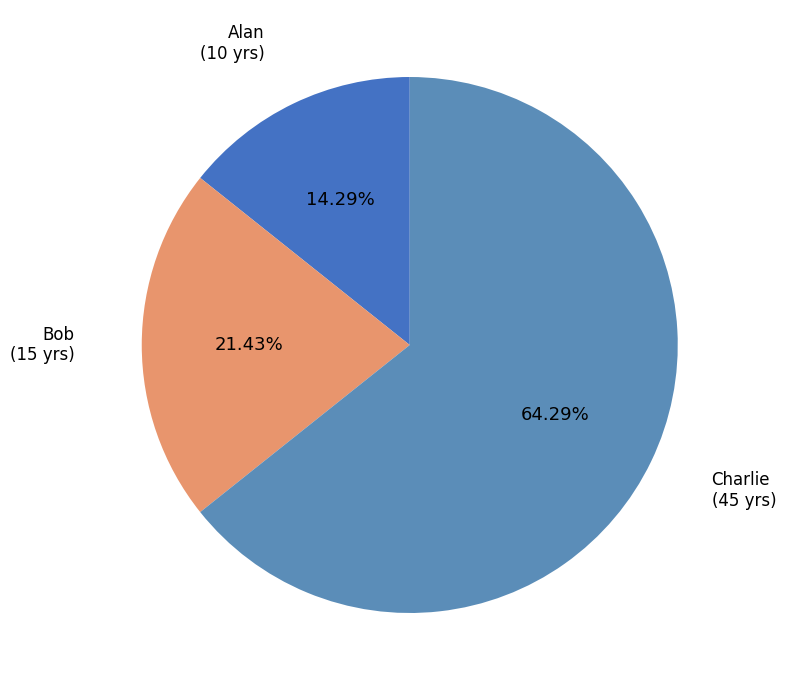

Count the number of slices in the pie.

3